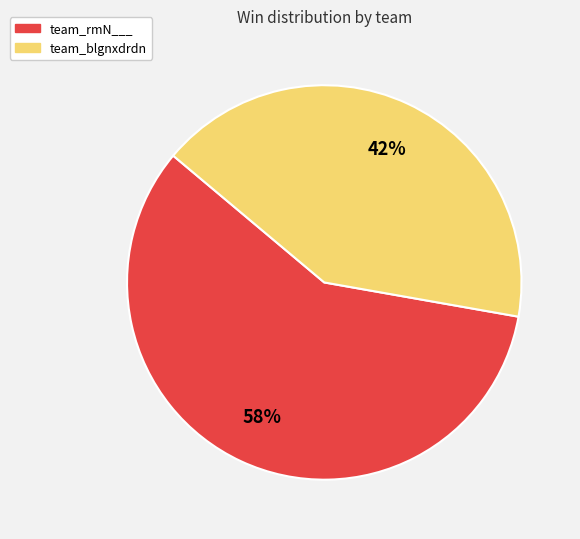

The team_rmN___ slice represents 65% of the pie. True or false?

False